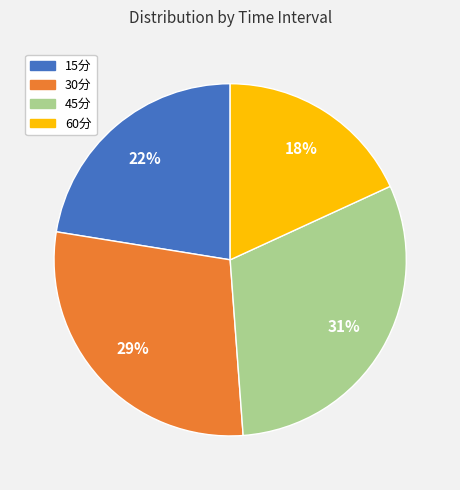

Does 30分 represent more than half of the total?

No